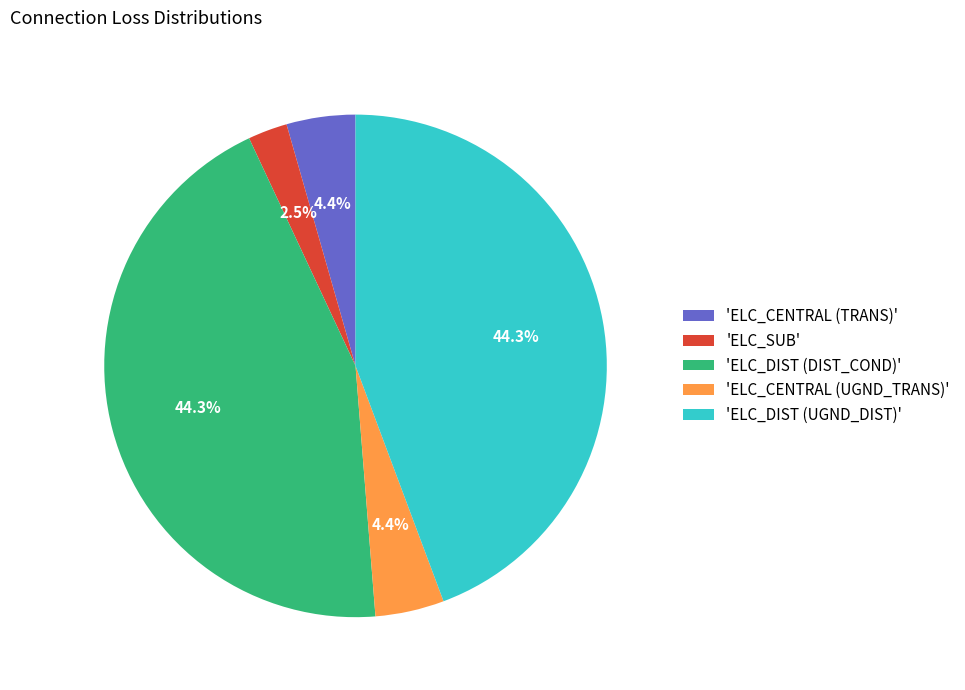

To the nearest percent, what is the average slice percentage?

20%